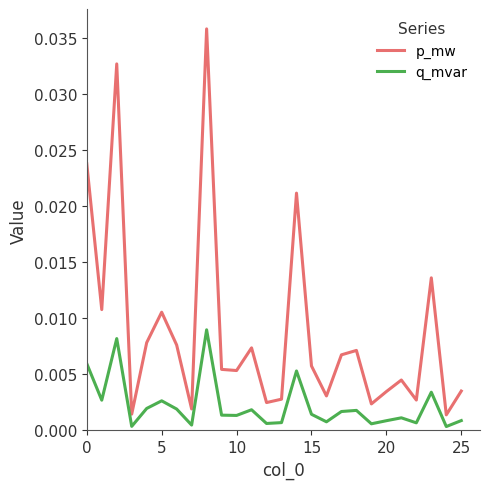

Which series has the widest spread of values?

p_mw